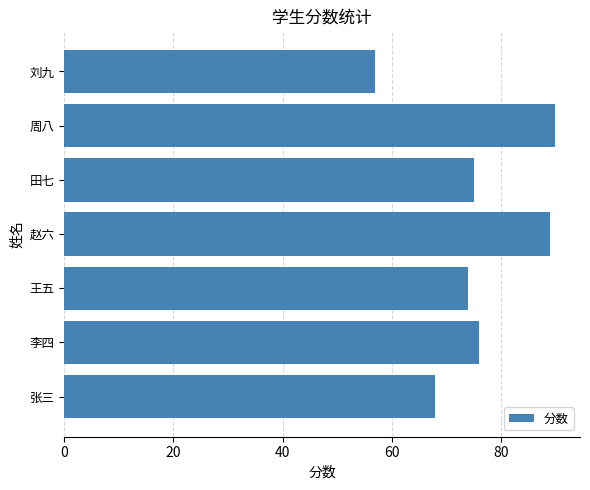

The value at 刘九 is 57. True or false?

True